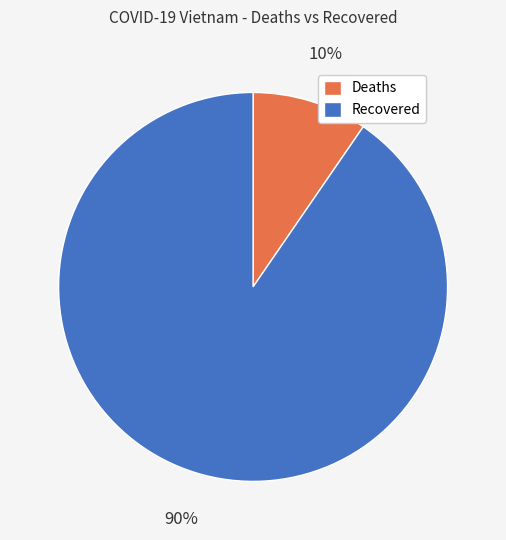

True or false: Deaths accounts for 18% of the total.

False